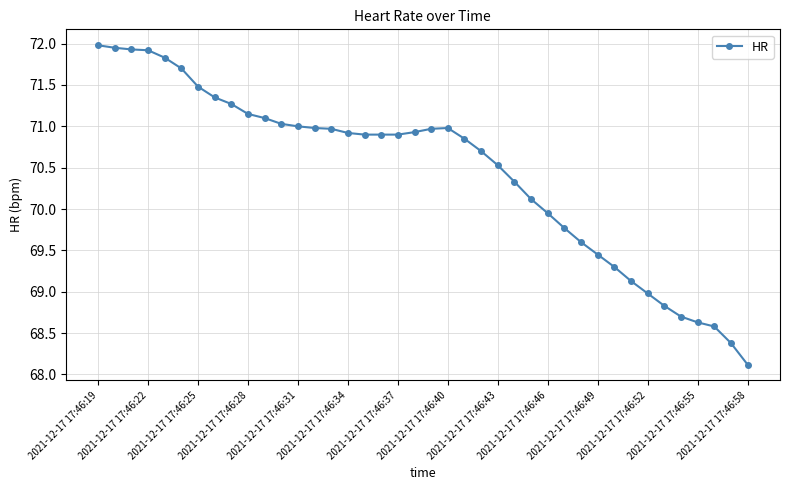

What is the value of the 29th point from the left?

69.8